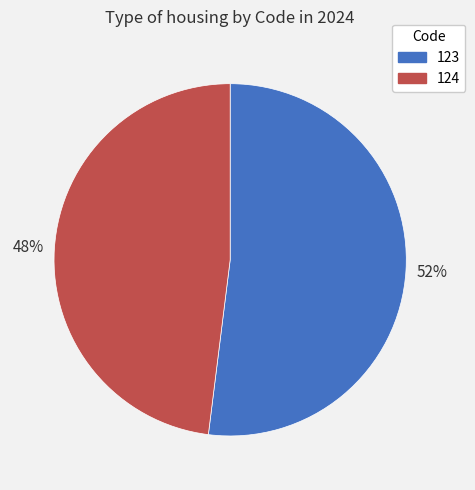

True or false: 124 accounts for 48% of the total.

True